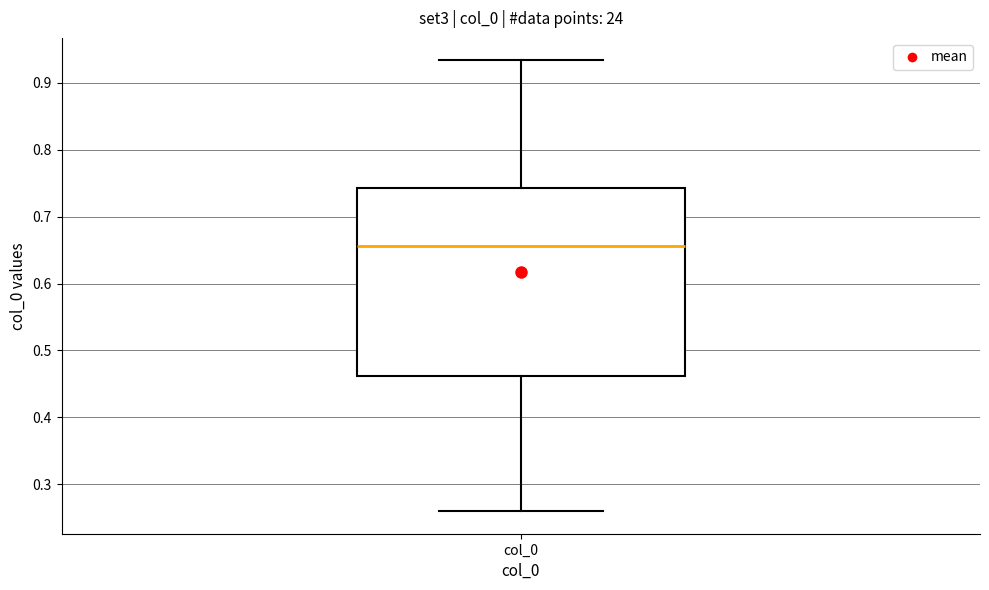

Transcribe this box plot: give where the median line is, the range the box spans, and where the two whiskers end, as read against the y-axis. The values are not printed on the chart, so give them approximately, as read against the axis.

median 0.66, box 0.46 to 0.74, whiskers 0.26 to 0.93